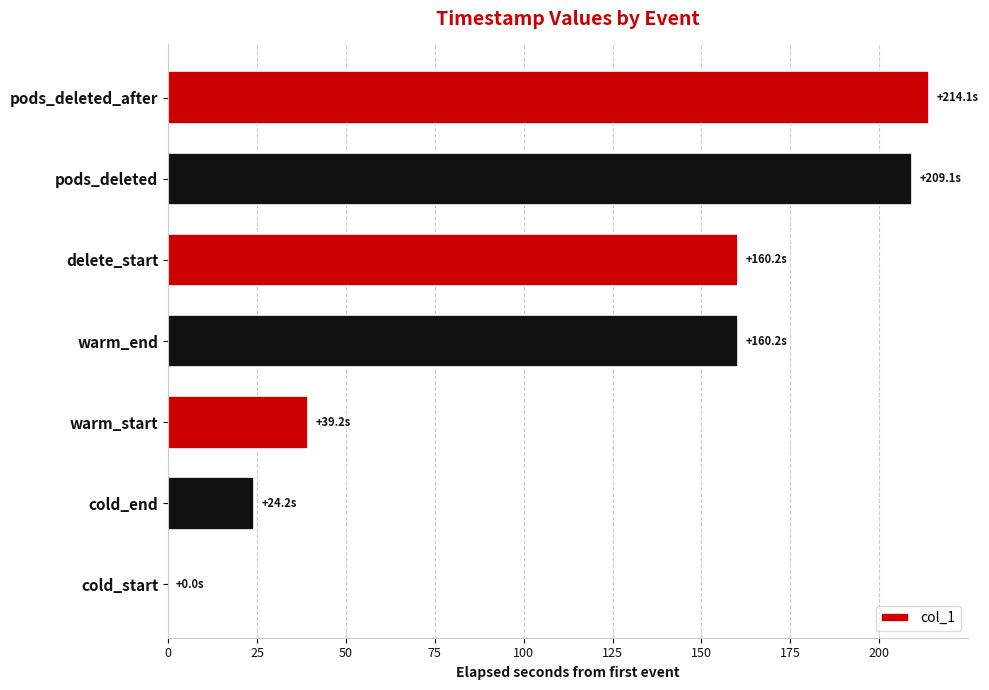

Read the value at warm_end.

160.2